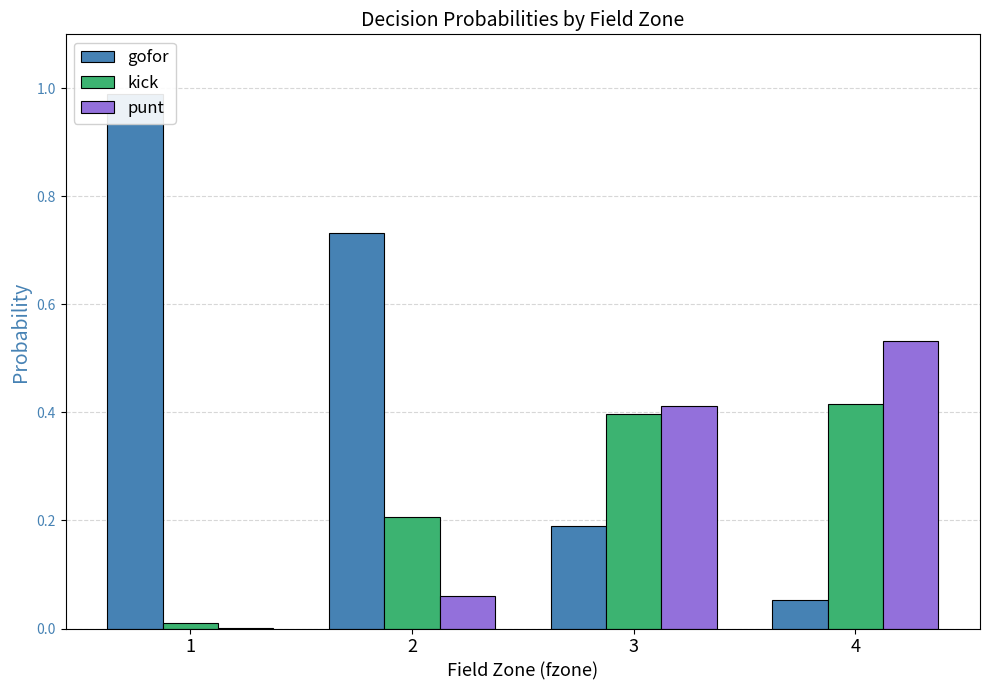

List the labels in order of punt value, largest first.

4, 3, 2, 1